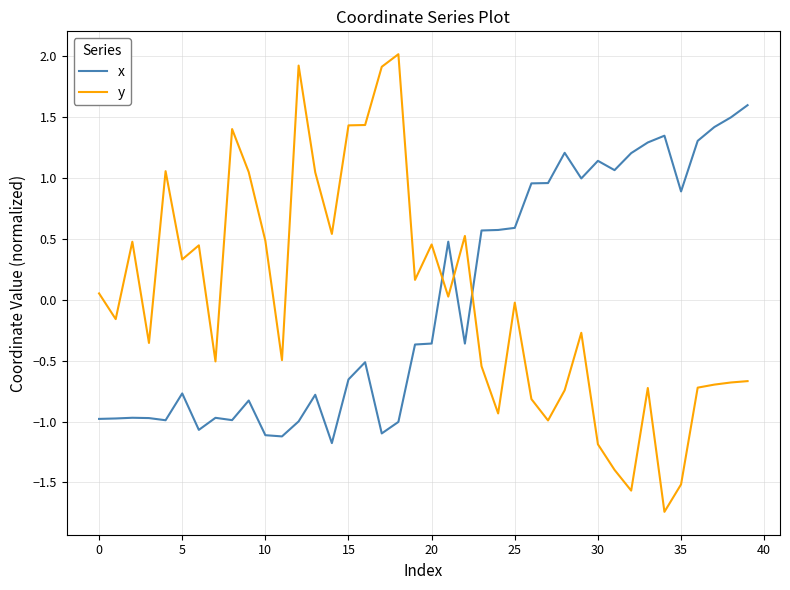

What is the difference between the maximum and minimum values in the x series?

2.8